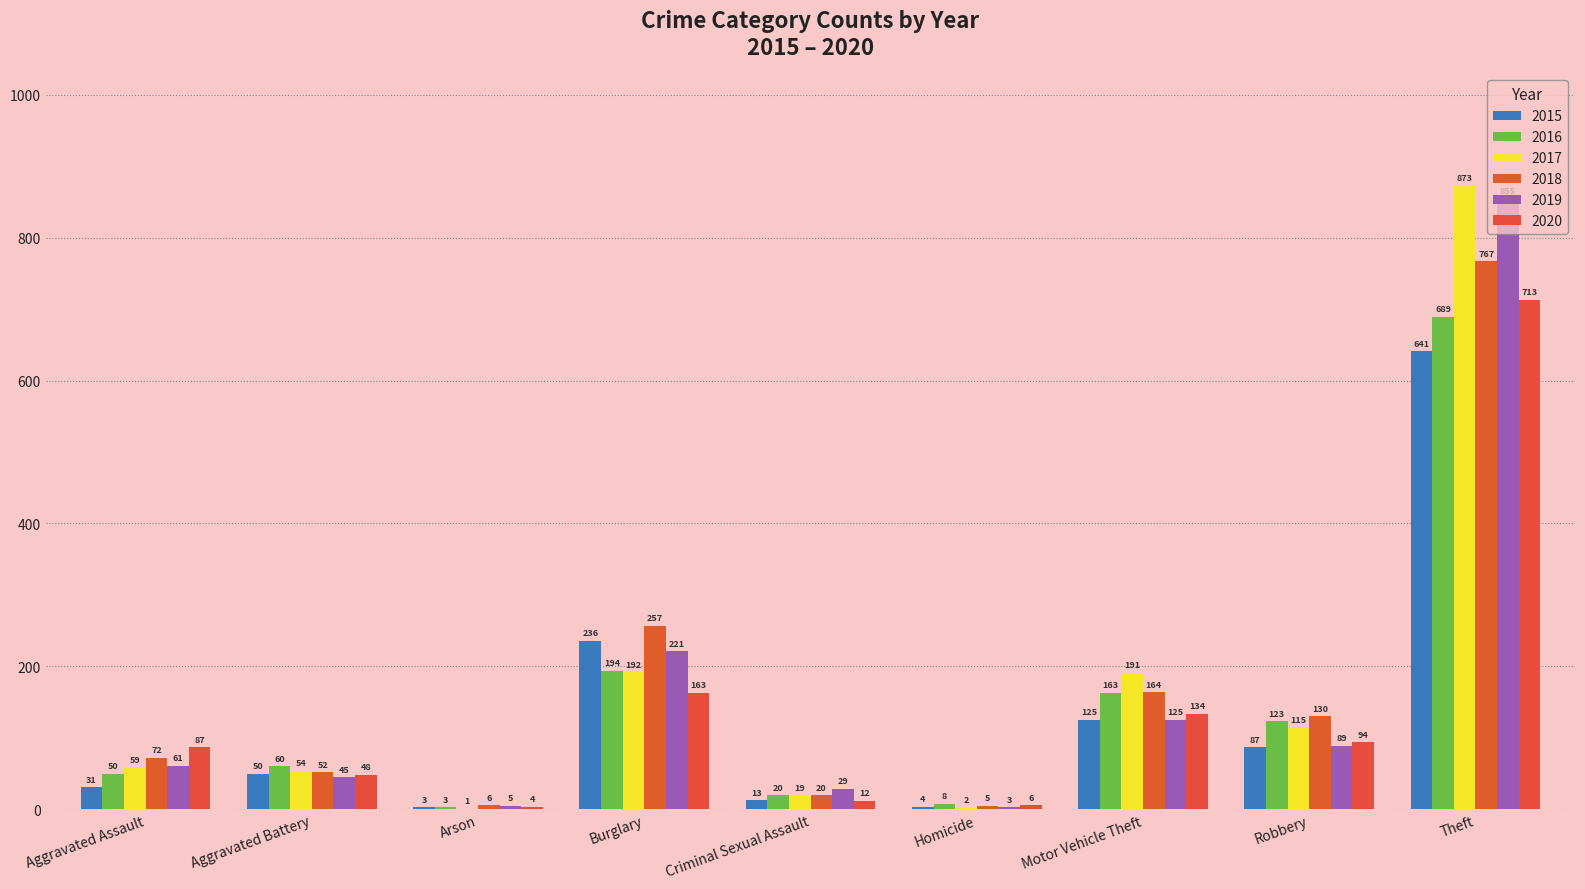

True or false: 2017 has a value of 119 at Motor Vehicle Theft.

False